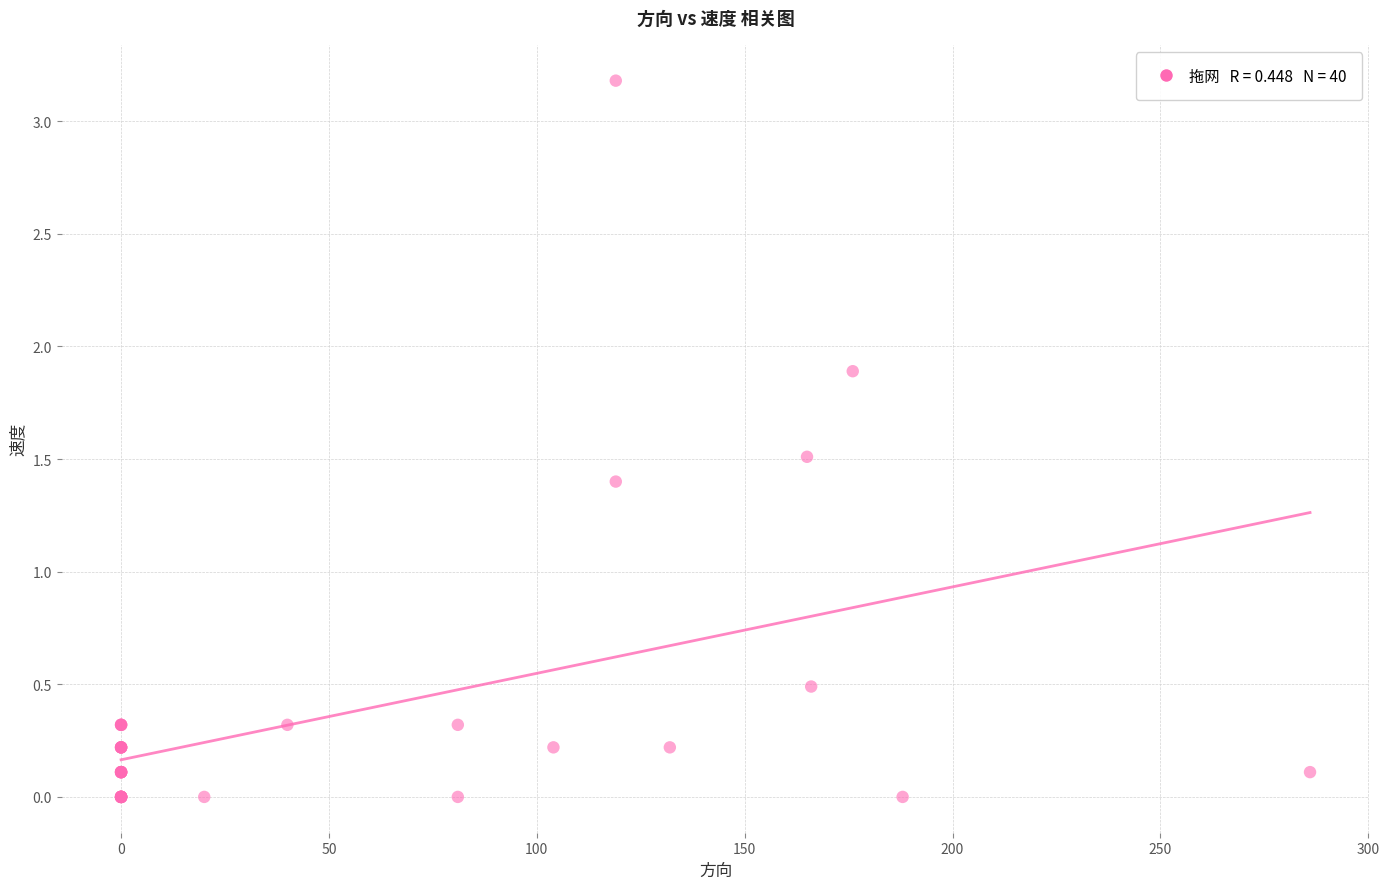

What Y value in the scatter plot is closest to 1?

1.4